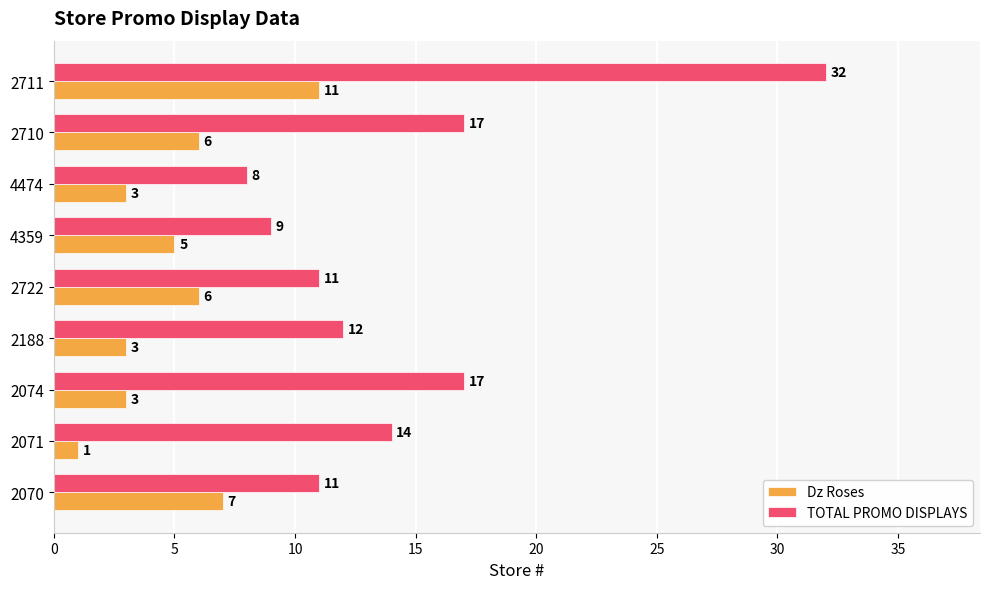

Which series has the largest range (max minus min)?

TOTAL PROMO DISPLAYS